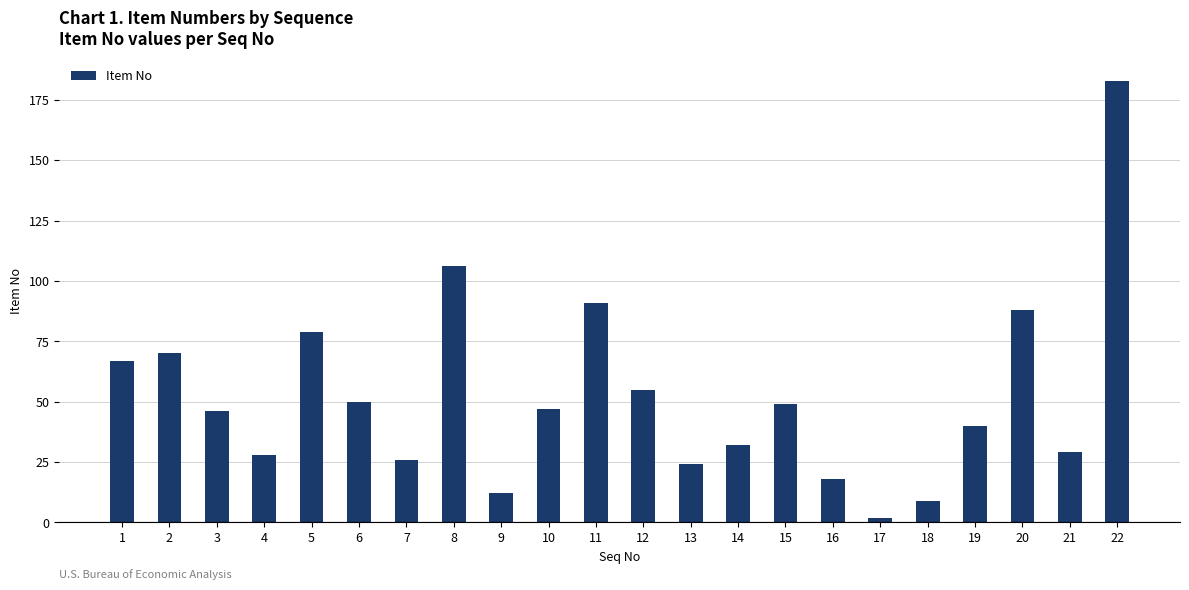

How many data points are less than 47?

11